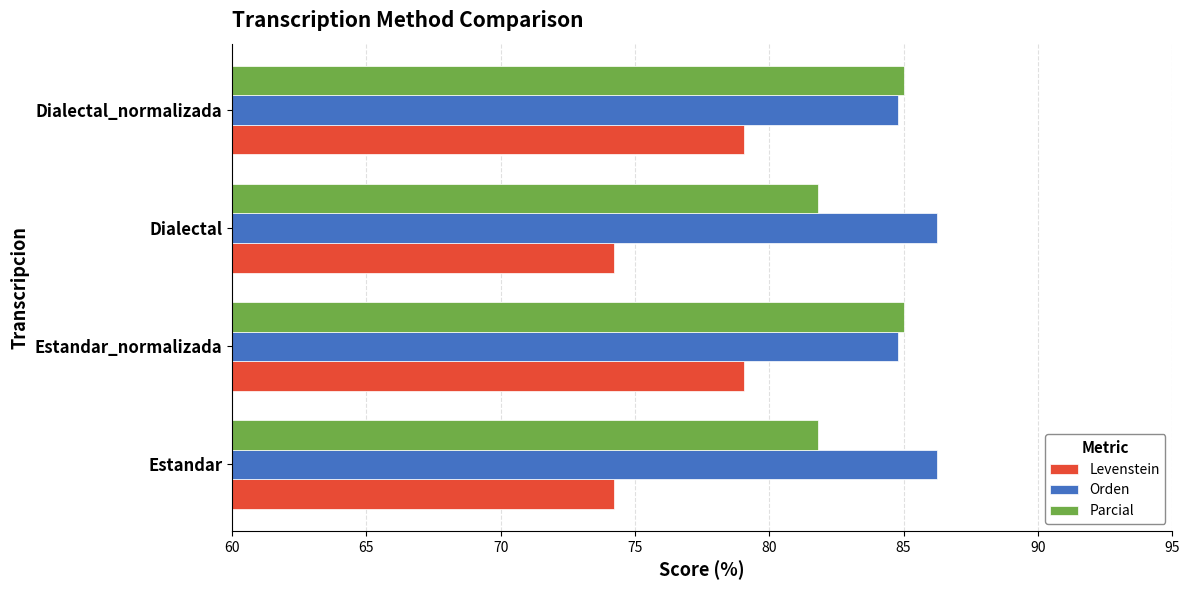

Which series has the largest total across all categories?

Orden